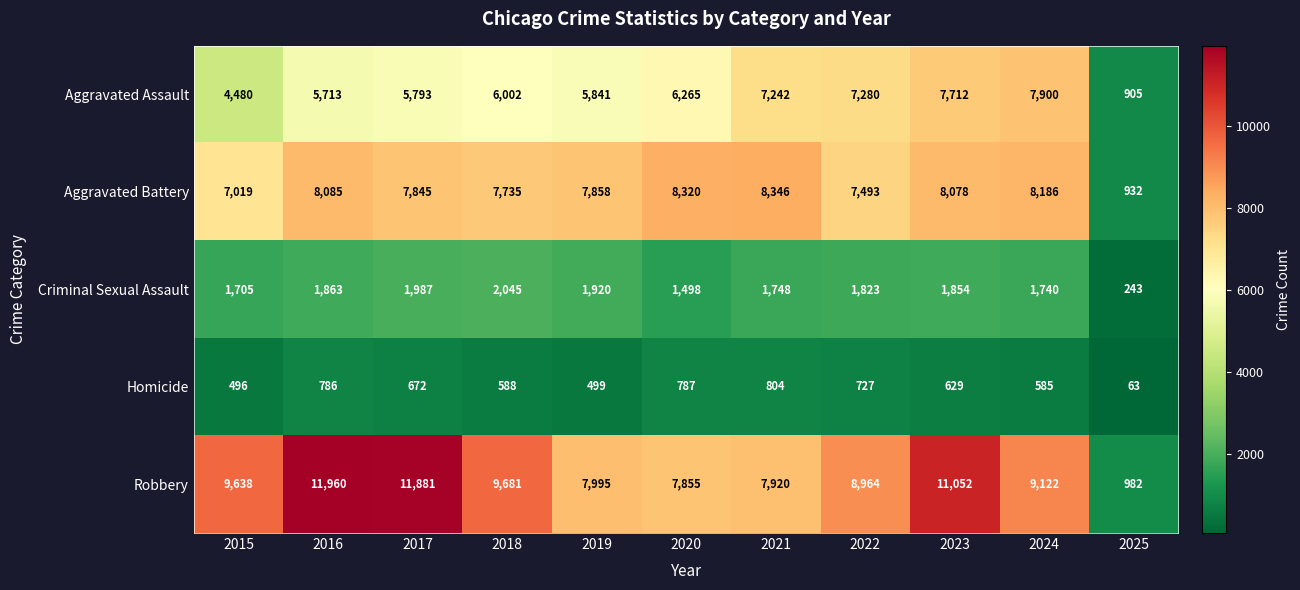

What is the sum of all Homicide values?

6636